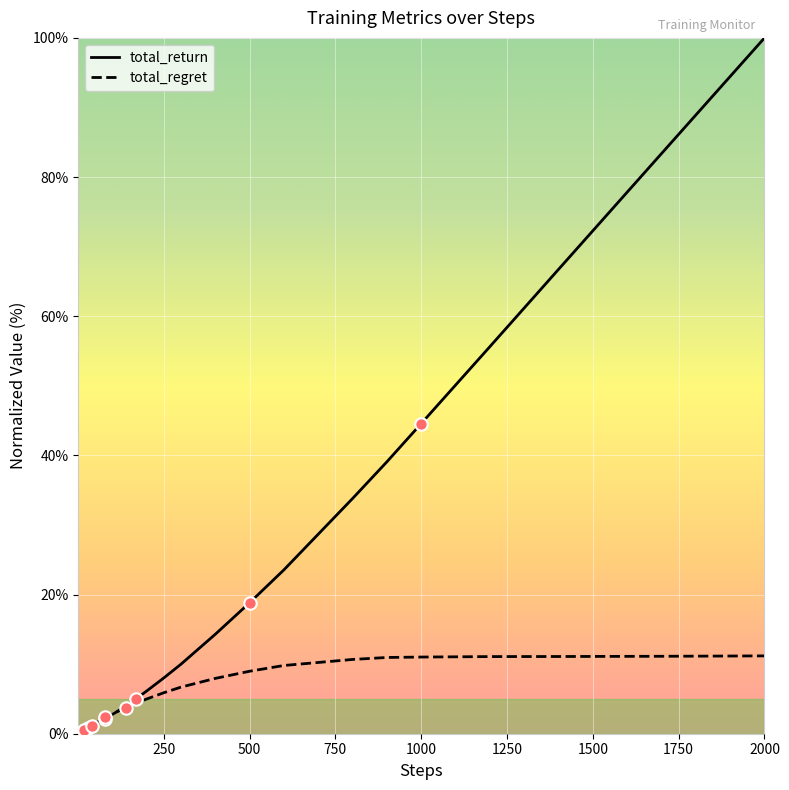

What are all the series names shown in the legend?

total_return, total_regret